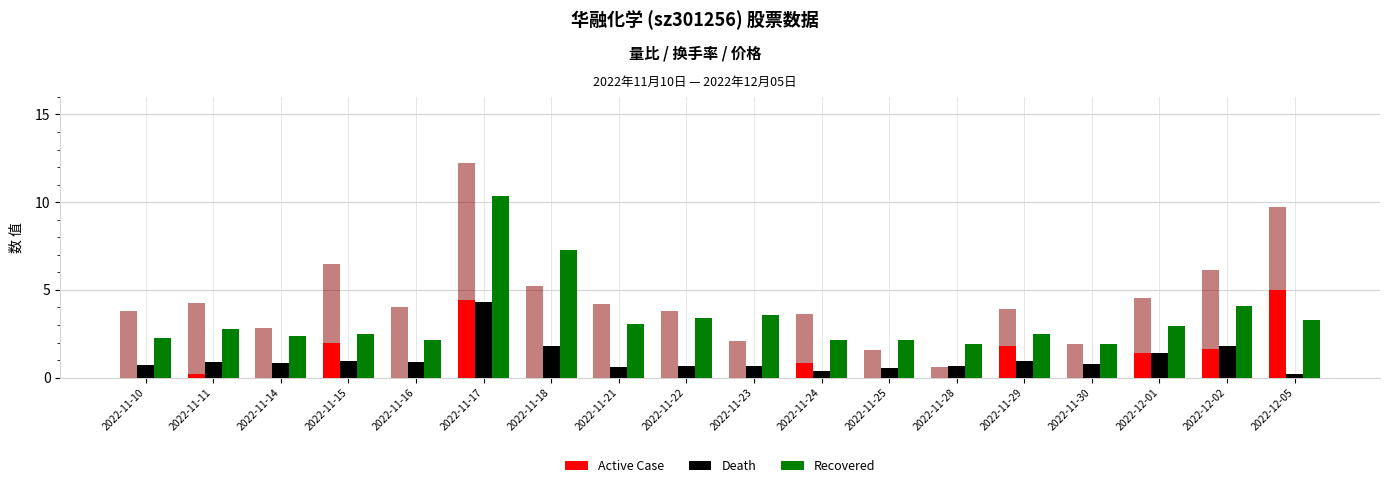

Which series has the widest spread of values?

Recovered